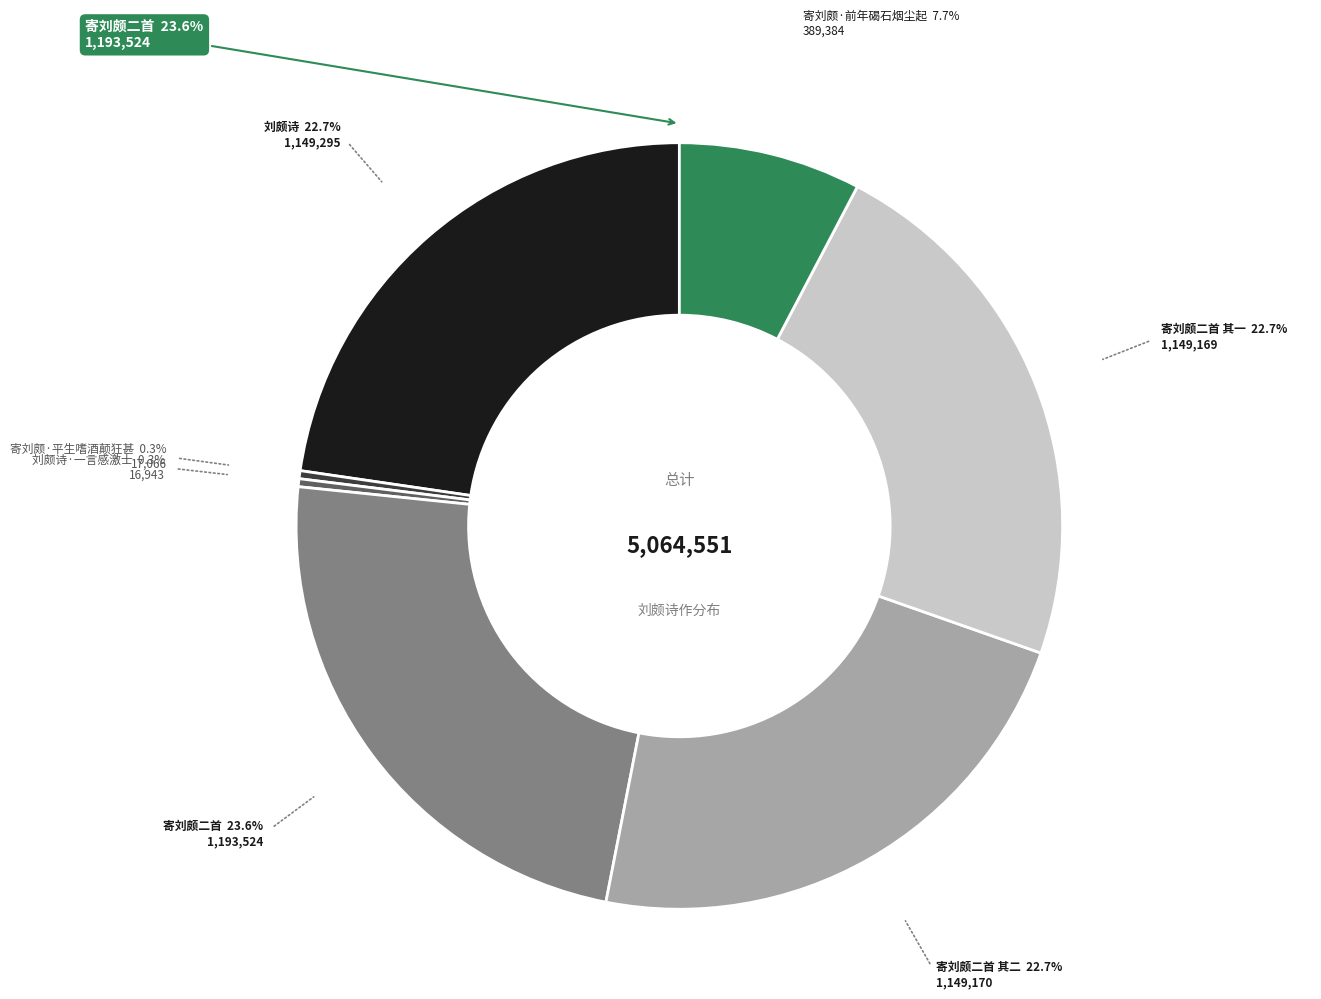

Is there a majority slice in this chart?

No